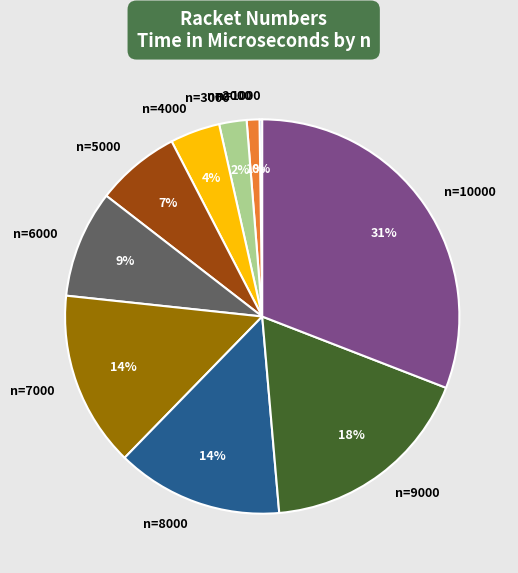

Between n=6000 and n=4000, which is larger?

n=6000